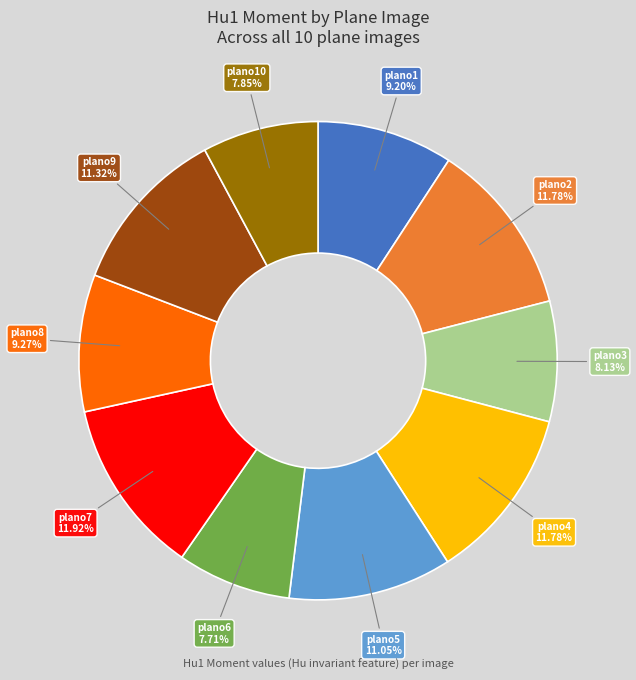

How many segments does this pie chart have?

10